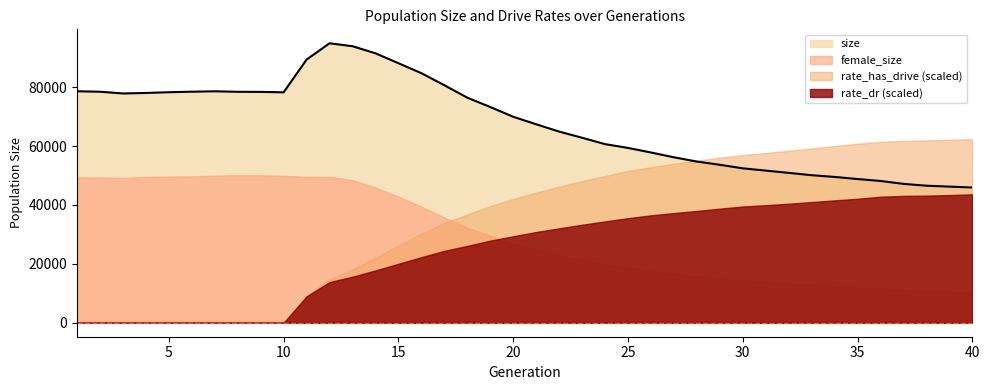

Reading right to left, what are all the values shown in this chart?

size: 40=45916.0	39=46229.0	38=46534.0	37=47161.0	36=48147.0	35=48796.0	34=49517.0	33=50100.0	32=50895.0	31=51662.0	30=52434.0	29=53641.0	28=54735.0	27=56178.0	26=57816.0	25=59365.0	24=60656.0	23=62818.0	22=64912.0	21=67402.0	20=69945.0	19=73260.0	18=76425.0	17=80661.0	16=84744.0	15=88135.0	14=91497.0	13=93902.0	12=94889.0	11=89371.0	10=78242.0	9=78391.0	8=78423.0	7=78591.0	6=78457.0	5=78282.0	4=78027.0	3=77856.0	2=78447.0	1=78604.0
female_size: 40=10451.0	39=10592.0	38=10822.0	37=11036.0	36=11555.0	35=11925.0	34=12339.0	33=12837.0	32=13341.0	31=13782.0	30=14324.0	29=14998.0	28=15716.0	27=16625.0	26=17449.0	25=18691.0	24=19788.0	23=21266.0	22=22792.0	21=24688.0	20=26821.0	19=29589.0	18=32220.0	17=35720.0	16=39431.0	15=42838.0	14=45942.0	13=48445.0	12=49587.0	11=49572.0	10=49882.0	9=50071.0	8=50126.0	7=49953.0	6=49712.0	5=49677.0	4=49525.0	3=49189.0	2=49334.0	1=49400.0
rate_dr: 40=0.5	39=0.5	38=0.5	37=0.5	36=0.5	35=0.4	34=0.4	33=0.4	32=0.4	31=0.4	30=0.4	29=0.4	28=0.4	27=0.4	26=0.4	25=0.4	24=0.4	23=0.4	22=0.3	21=0.3	20=0.3	19=0.3	18=0.3	17=0.3	16=0.2	15=0.2	14=0.2	13=0.2	12=0.1	11=0.1	10=0.0	9=0.0	8=0.0	7=0.0	6=0.0	5=0.0	4=0.0	3=0.0	2=0.0	1=0.0
rate_has_drive: 40=0.7	39=0.7	38=0.7	37=0.7	36=0.6	35=0.6	34=0.6	33=0.6	32=0.6	31=0.6	30=0.6	29=0.6	28=0.6	27=0.6	26=0.6	25=0.5	24=0.5	23=0.5	22=0.5	21=0.5	20=0.4	19=0.4	18=0.4	17=0.4	16=0.3	15=0.3	14=0.2	13=0.2	12=0.2	11=0.1	10=0.0	9=0.0	8=0.0	7=0.0	6=0.0	5=0.0	4=0.0	3=0.0	2=0.0	1=0.0